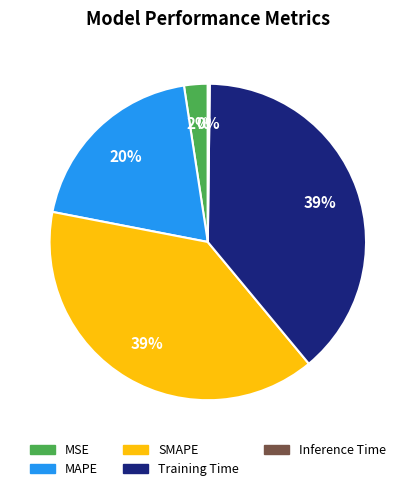

Between MAPE and MSE, which is larger?

MAPE